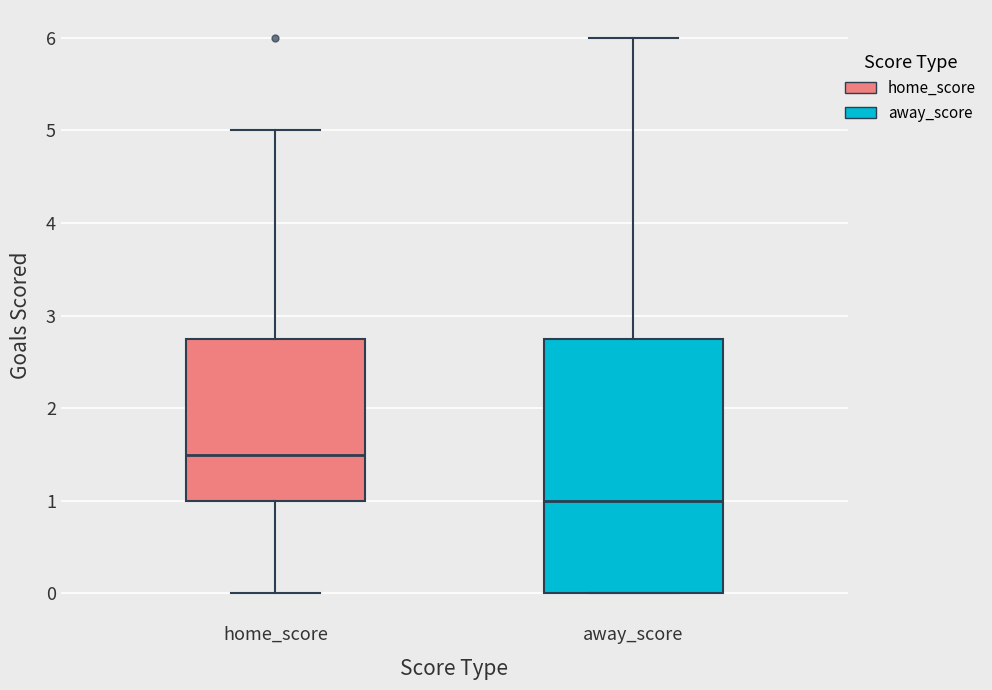

Reading left to right, read every box against the y-axis: the position of its median line, the range the box covers, and the ends of its whiskers. The values are not printed on the chart, so give them approximately, as read against the axis.

home_score: median 1.5, box 1.0 to 2.8, whiskers 0.0 to 5.0
away_score: median 1.0, box 0.0 to 2.8, whiskers 0.0 to 6.0